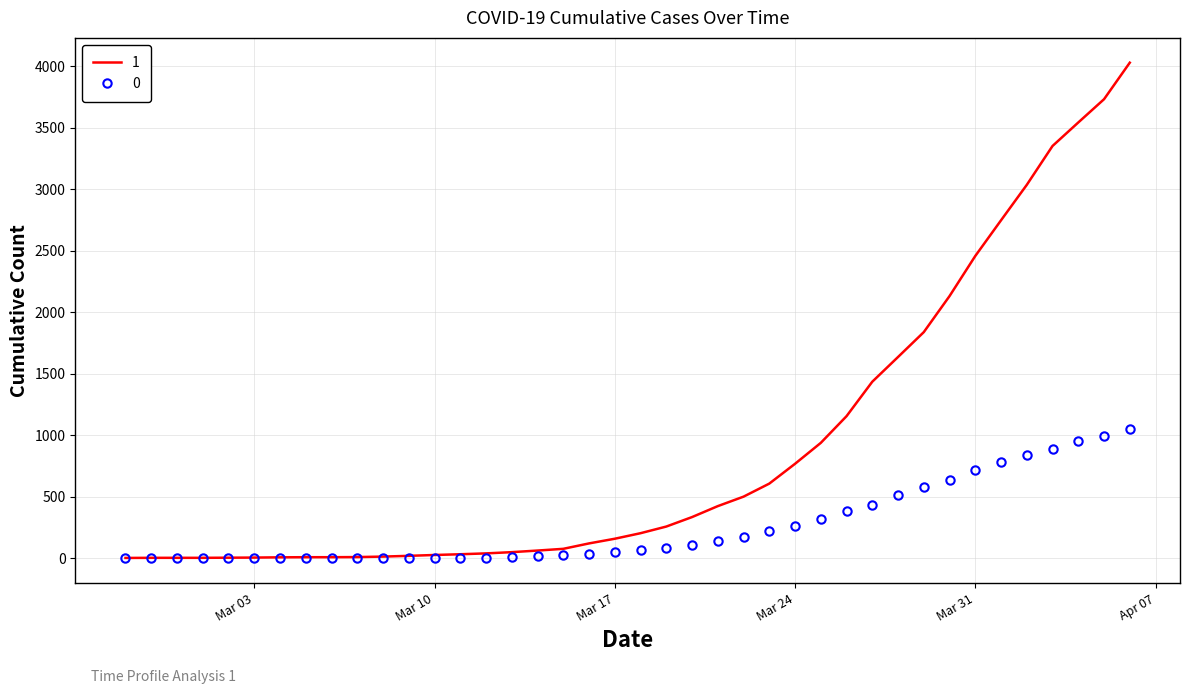

Rank the series by their maximum value, from highest to lowest.

1, 0